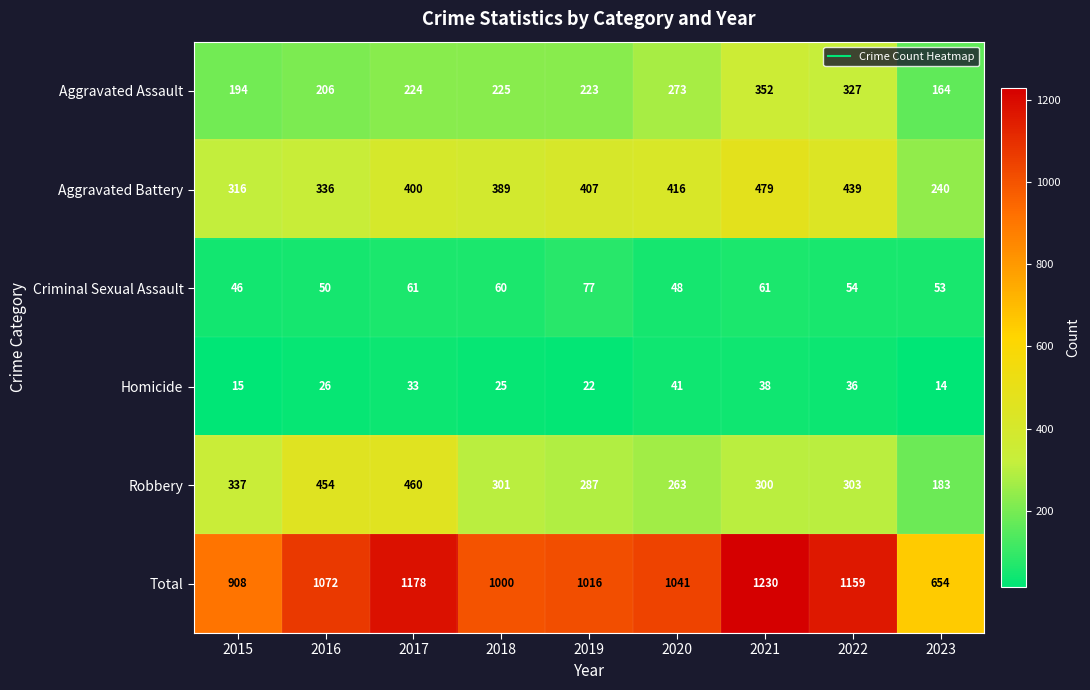

List the series in order of their peak value, lowest first.

Homicide, Criminal Sexual Assault, Aggravated Assault, Robbery, Aggravated Battery, Total